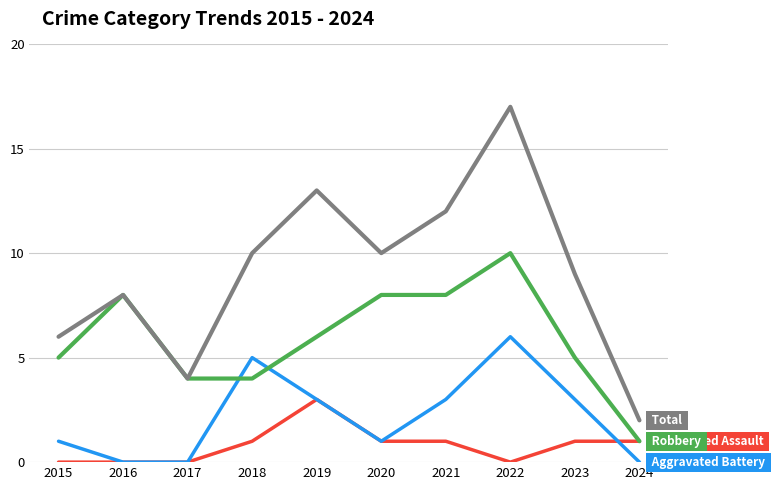

At which category does the chart reach its peak across all series?

2022